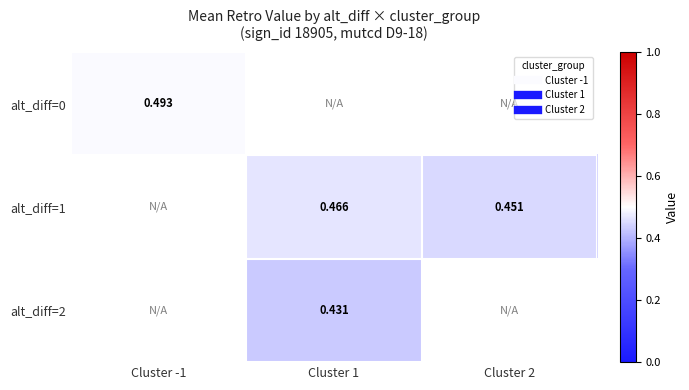

Which category has the lowest value in the alt_diff=0 series?

Cluster -1